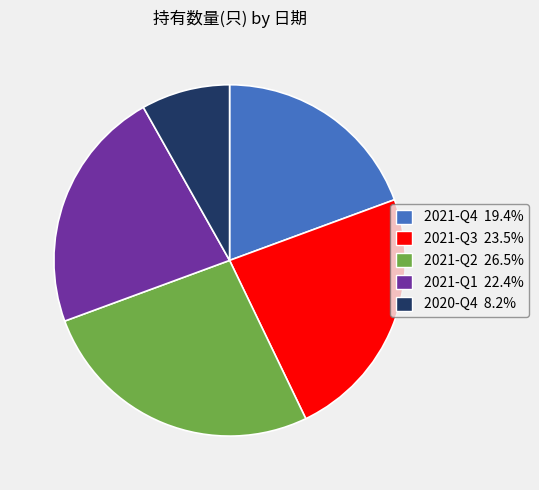

Which category has the biggest portion of the pie?

2021-Q2